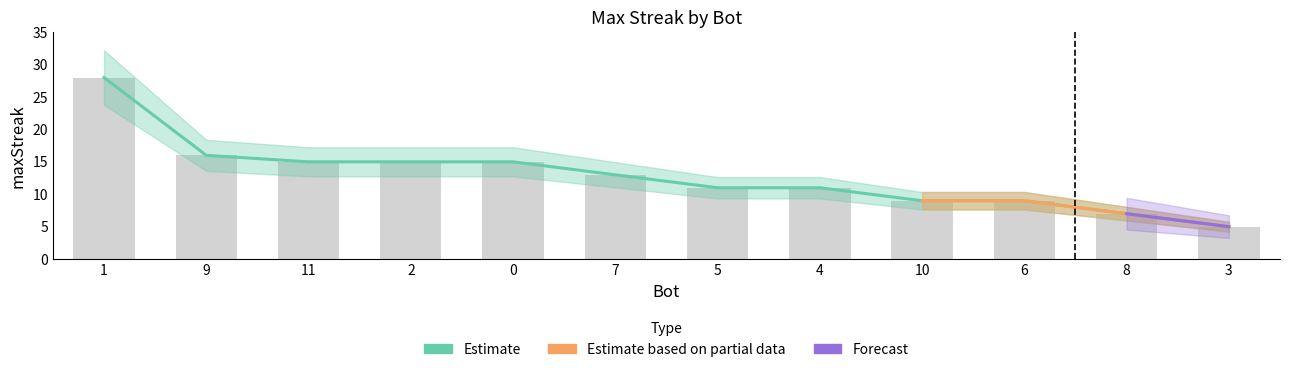

List the labels in order of value, smallest first.

3, 8, 10, 6, 5, 4, 7, 11, 2, 0, 9, 1